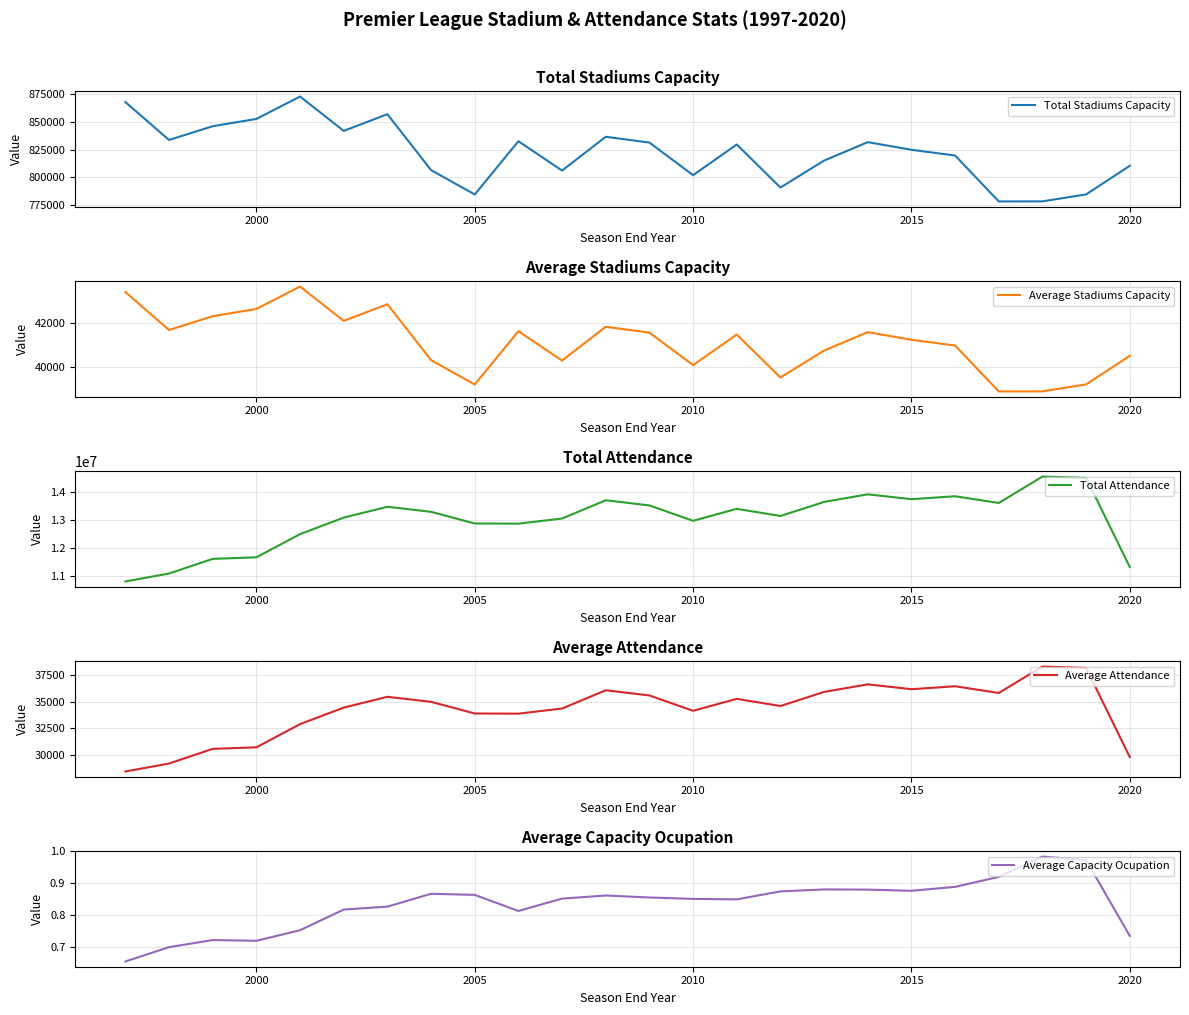

What is the difference between the maximum and minimum values in the Average Stadiums Capacity series?

4745